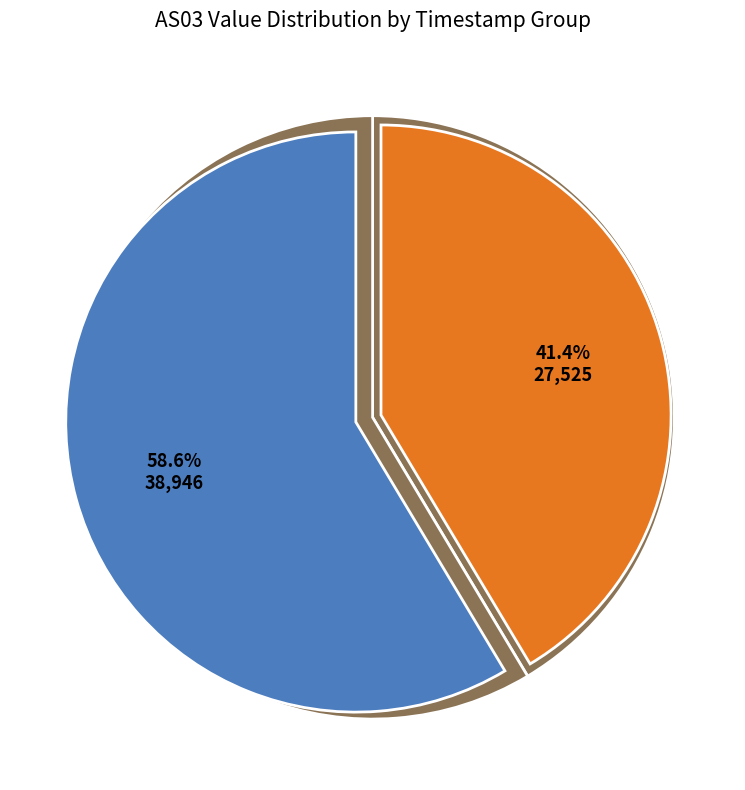

Is it true that 1701582729 is 16% of the pie?

False